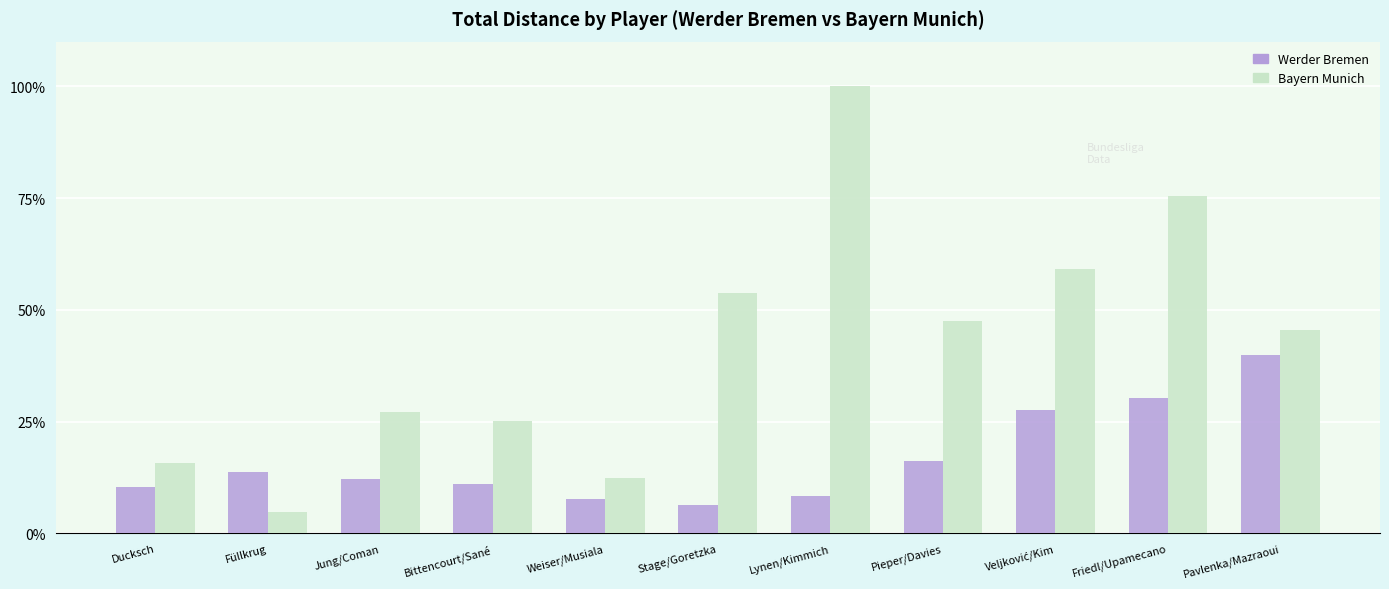

What position from the left is Füllkrug?

2